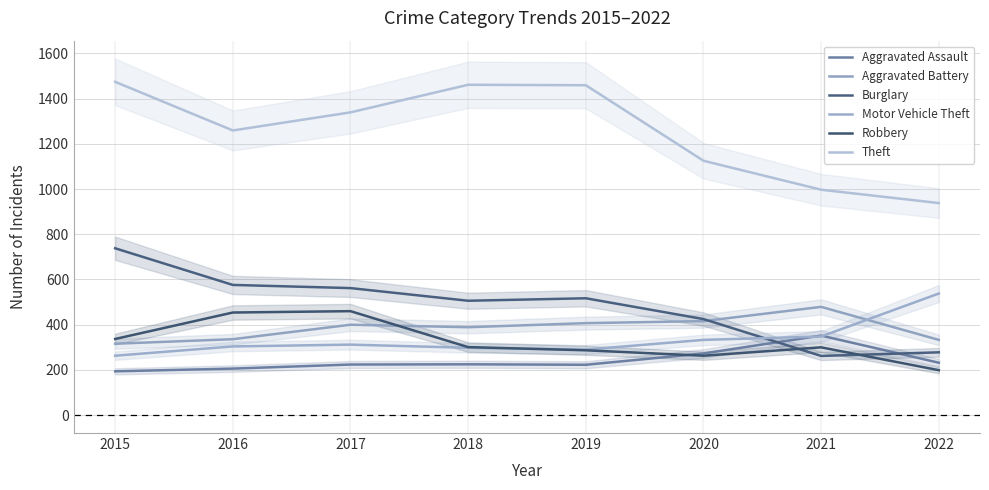

What is the value of the Robbery point at the 4th from the left?

301